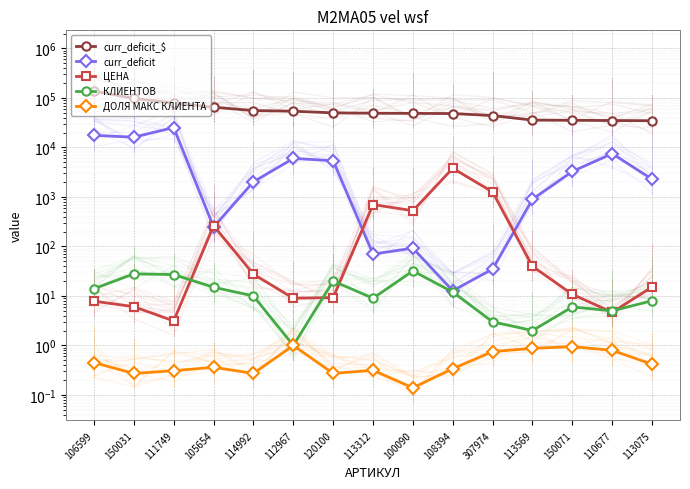

List the labels in order of curr_deficit value, smallest first.

108394, 307974, 113312, 100090, 105654, 113569, 114992, 113075, 150071, 120100, 112967, 110677, 150031, 106599, 111749